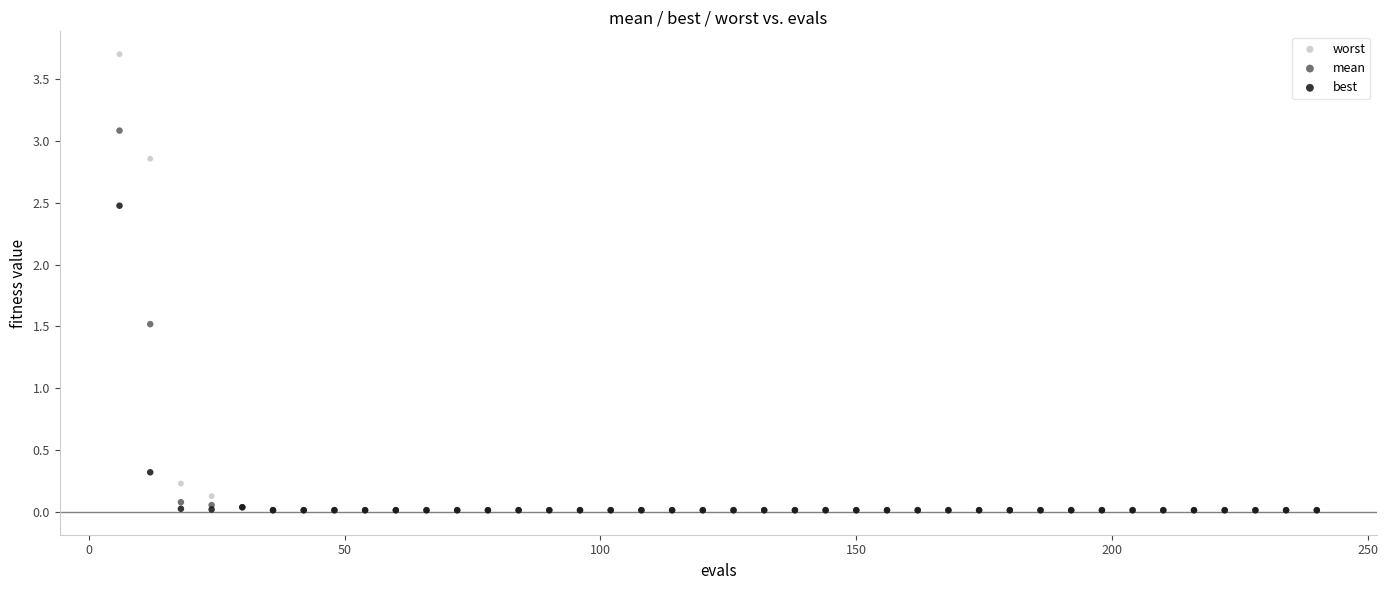

Across all series, what Y value is closest to 1?

1.5